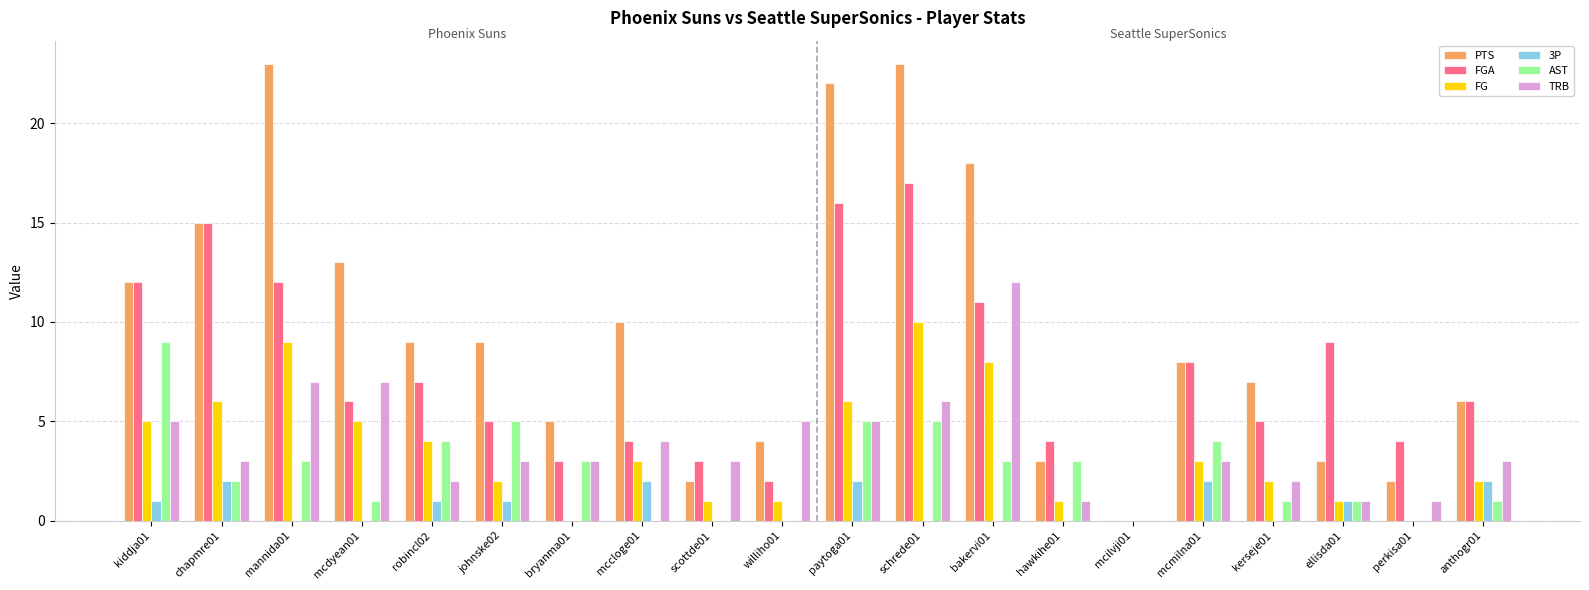

Which series has the largest total across all categories?

PTS